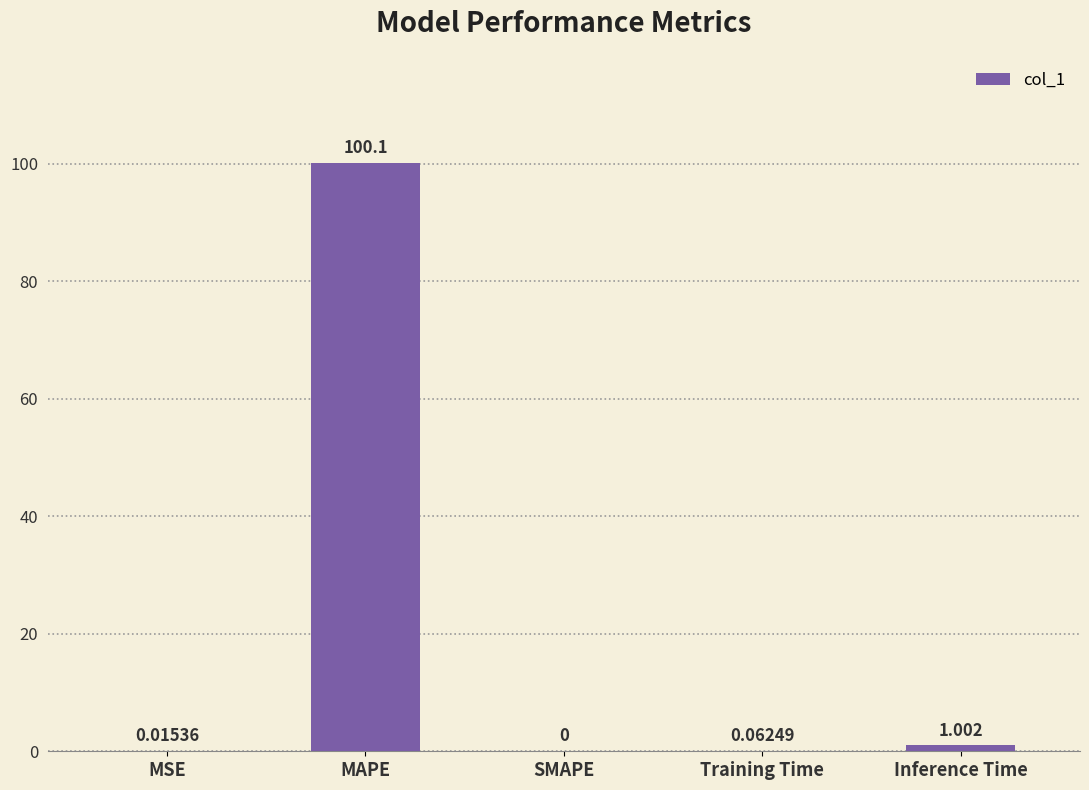

How many data points are above 0?

4